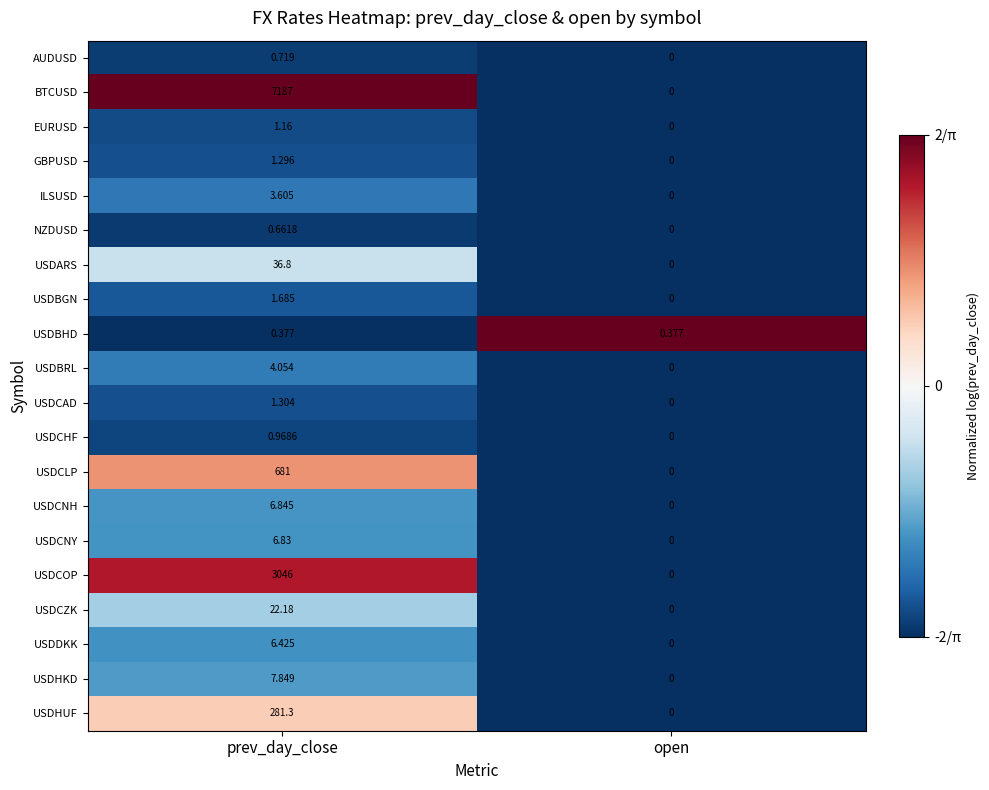

At which category is the sum across all series the highest?

prev_day_close